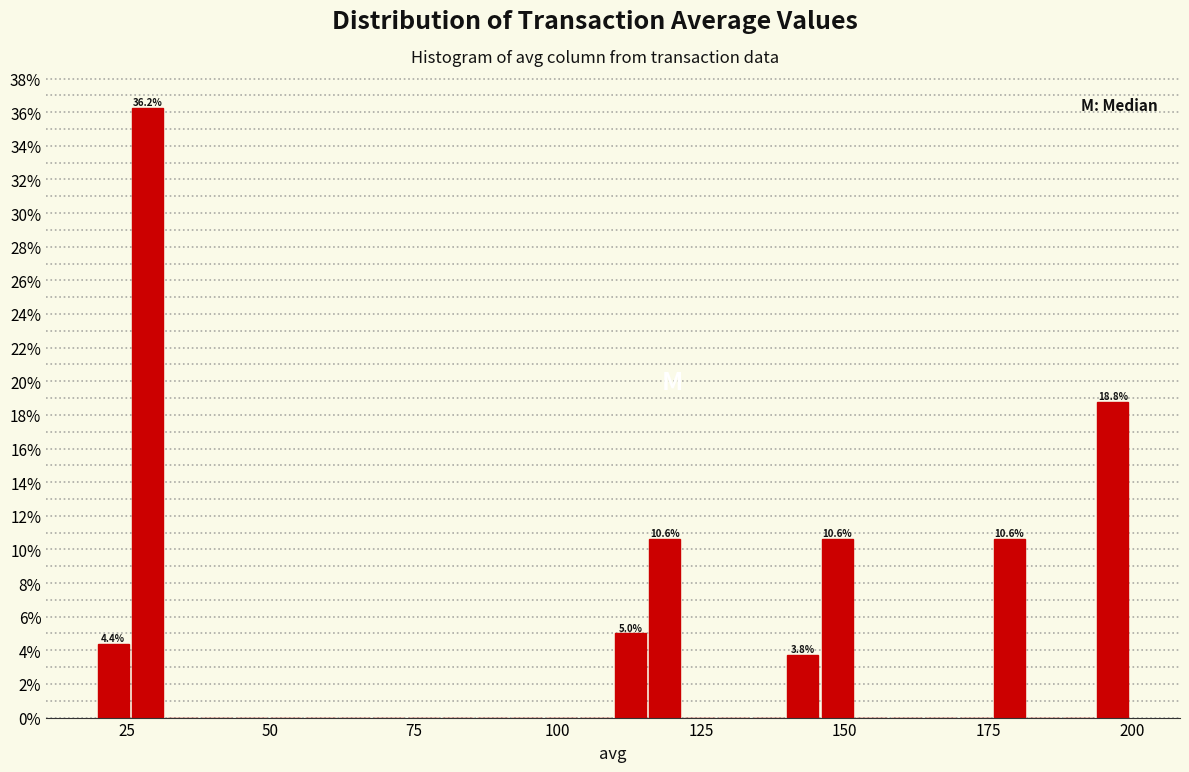

Read against the x-axis, roughly where is the centre of the tallest bar?

30